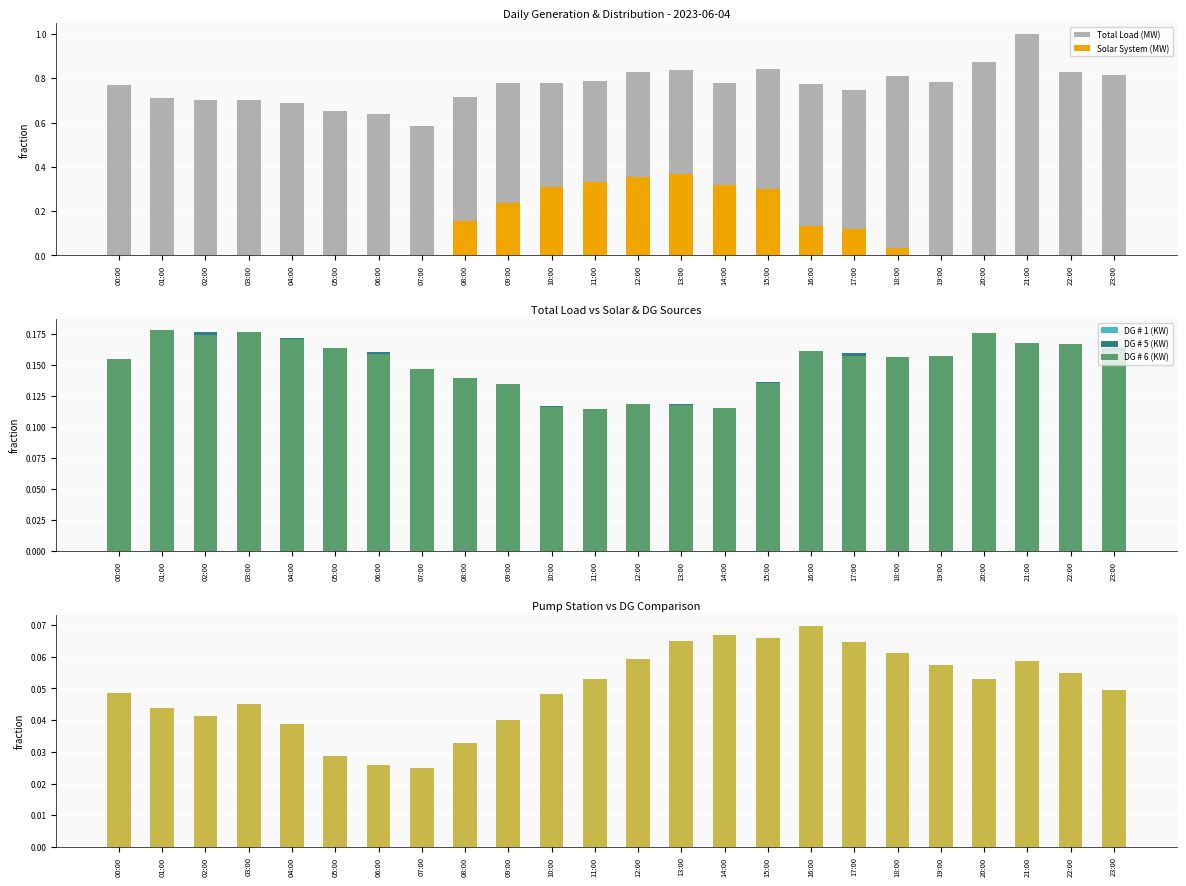

At which label is DG # 6 (KW) closest to 0?

11:00